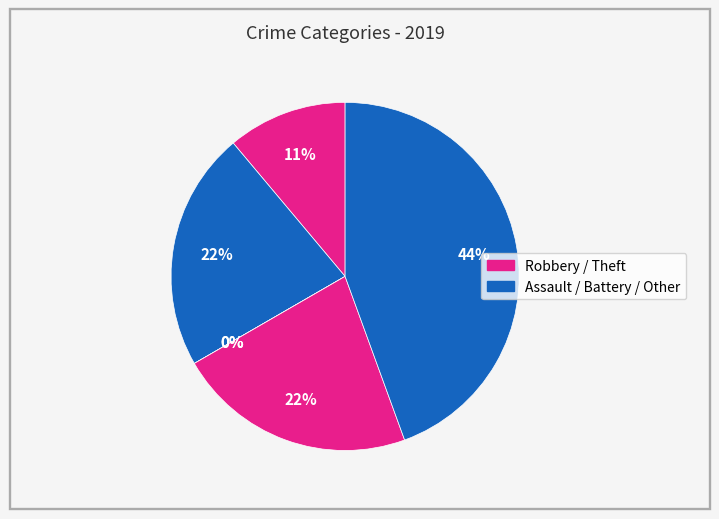

Do Robbery and Aggravated Battery together represent more than half of the pie?

No